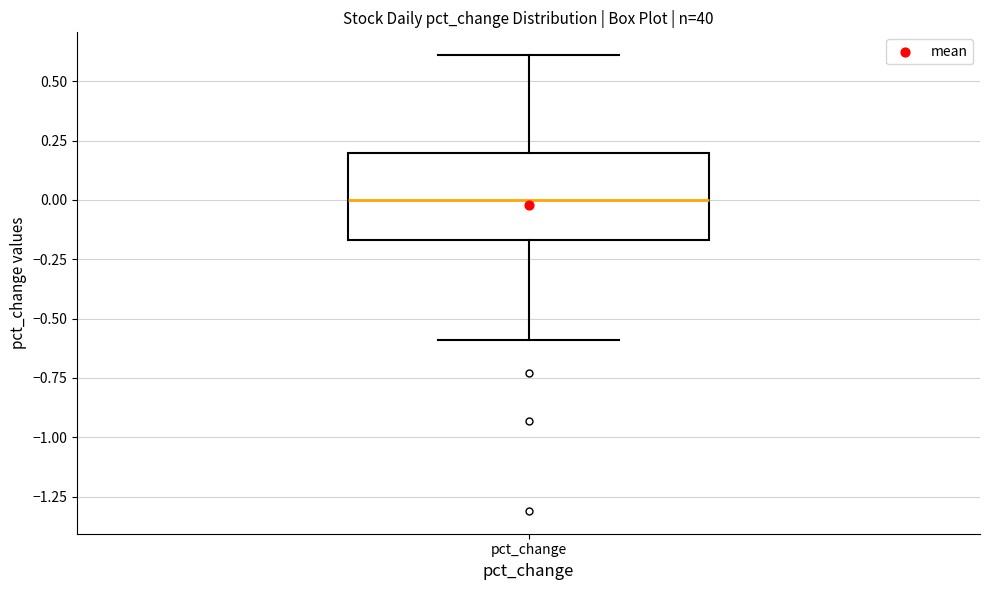

Read this box plot against the y-axis: the position of the median line, the range covered by the box, and the ends of both whiskers. The values are not printed on the chart, so give them approximately, as read against the axis.

median 0.00, box -0.15 to 0.20, whiskers -0.60 to 0.60